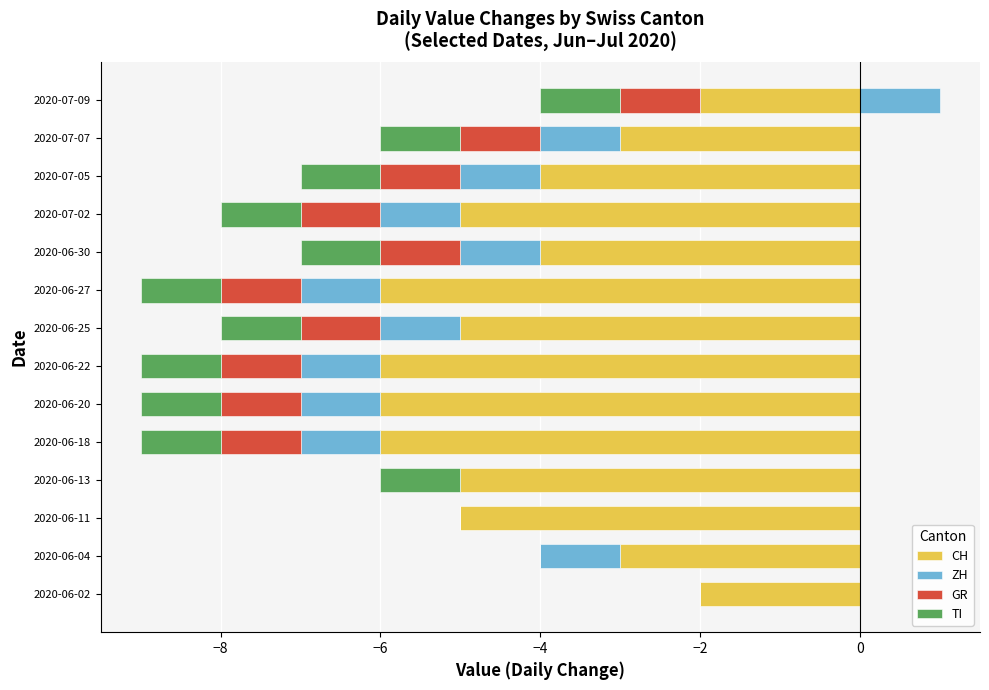

The value of TI at 2020-07-02 is -1. True or false?

False